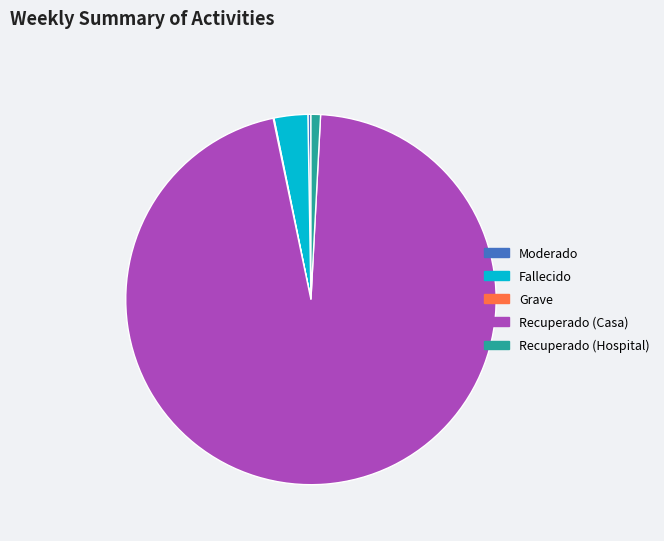

Is there a majority slice in this chart?

Yes